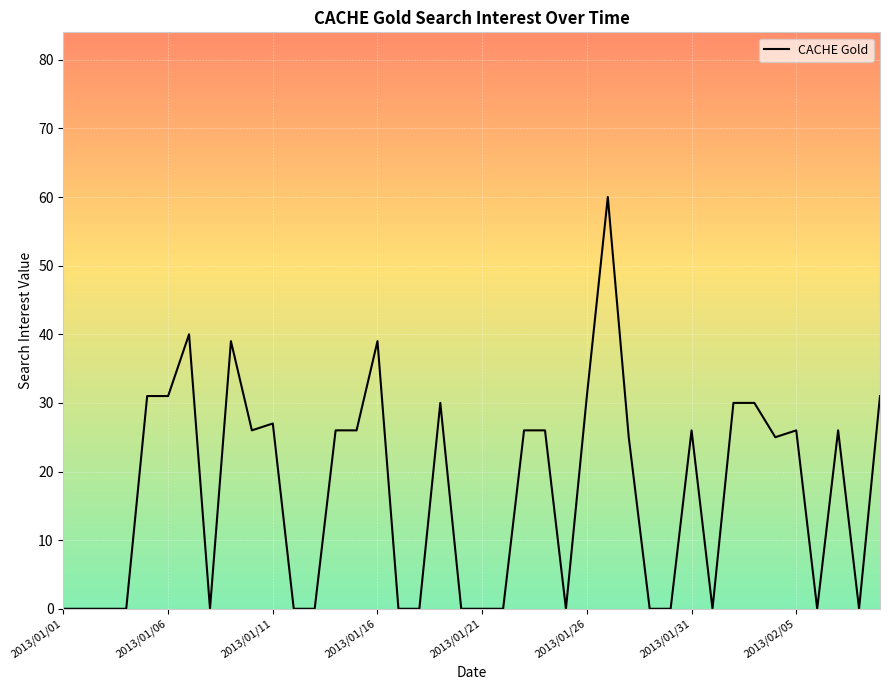

What is the maximum value shown in the chart?

60